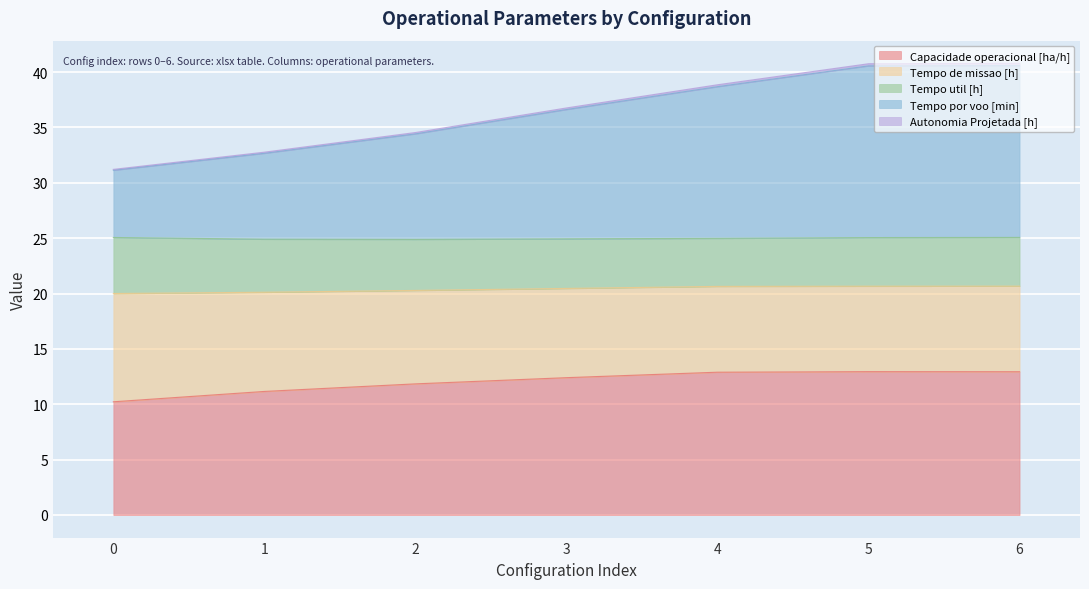

The Tempo por voo [min] series shows 54.8 at 5. True or false?

False